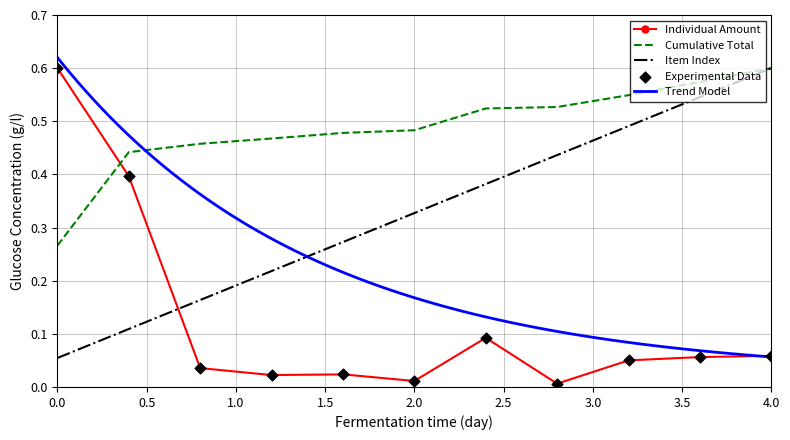

Is it true that Item Index equals 0.9 at 4.0?

False